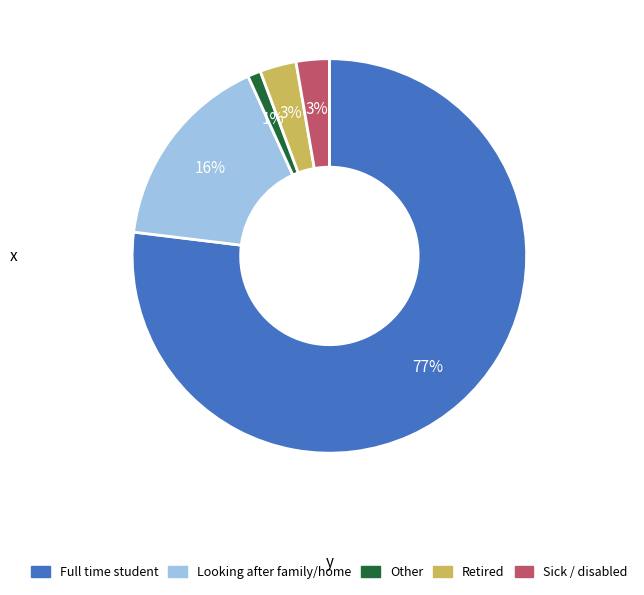

Does any single category account for the majority?

Yes